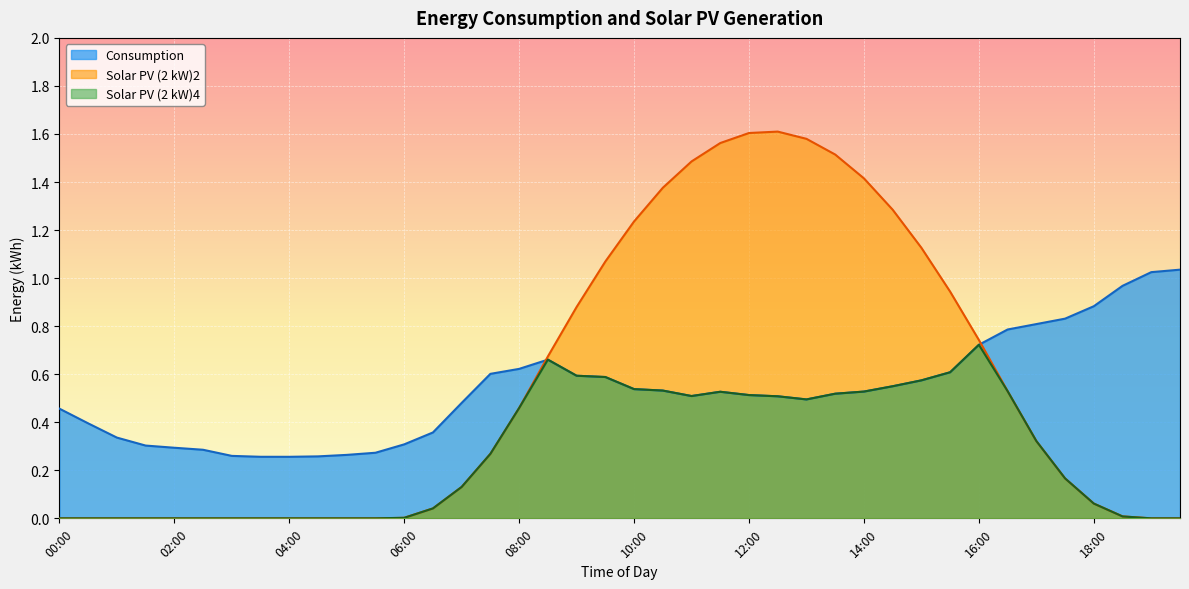

Which has a higher value, 06:30 or 17:00?

17:00